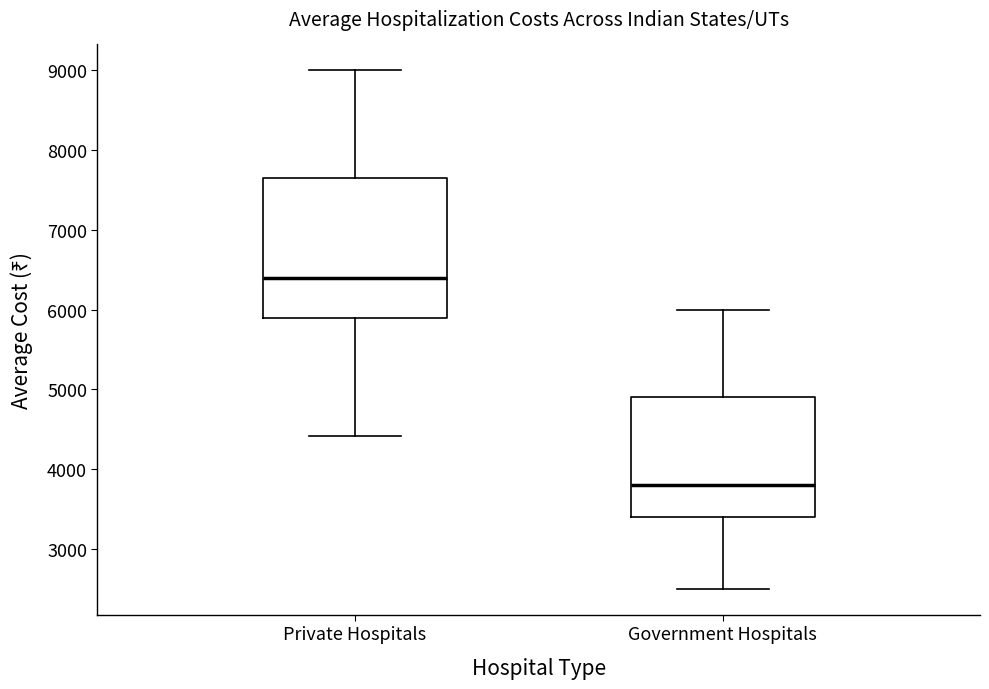

Which box is the tallest, from its lower edge to its upper edge?

Private Hospitals